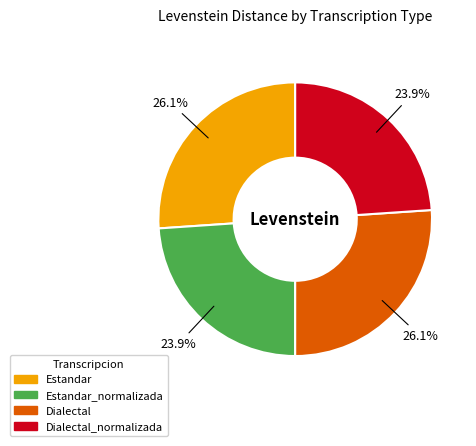

Is there a majority slice in this chart?

No